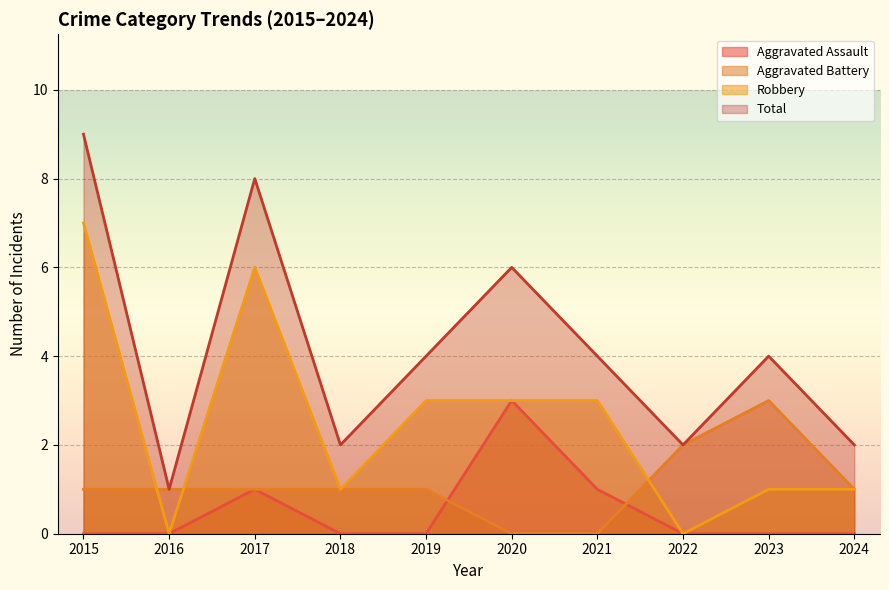

How many times do Robbery and Aggravated Battery cross each other?

3